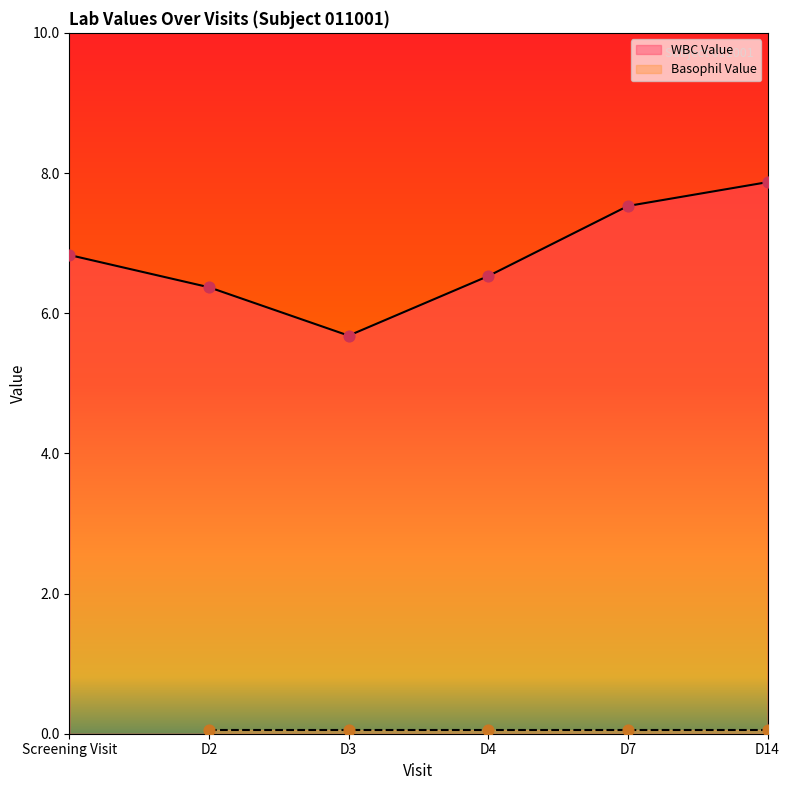

What is the change in value from Screening Visit to D7?

+0.7